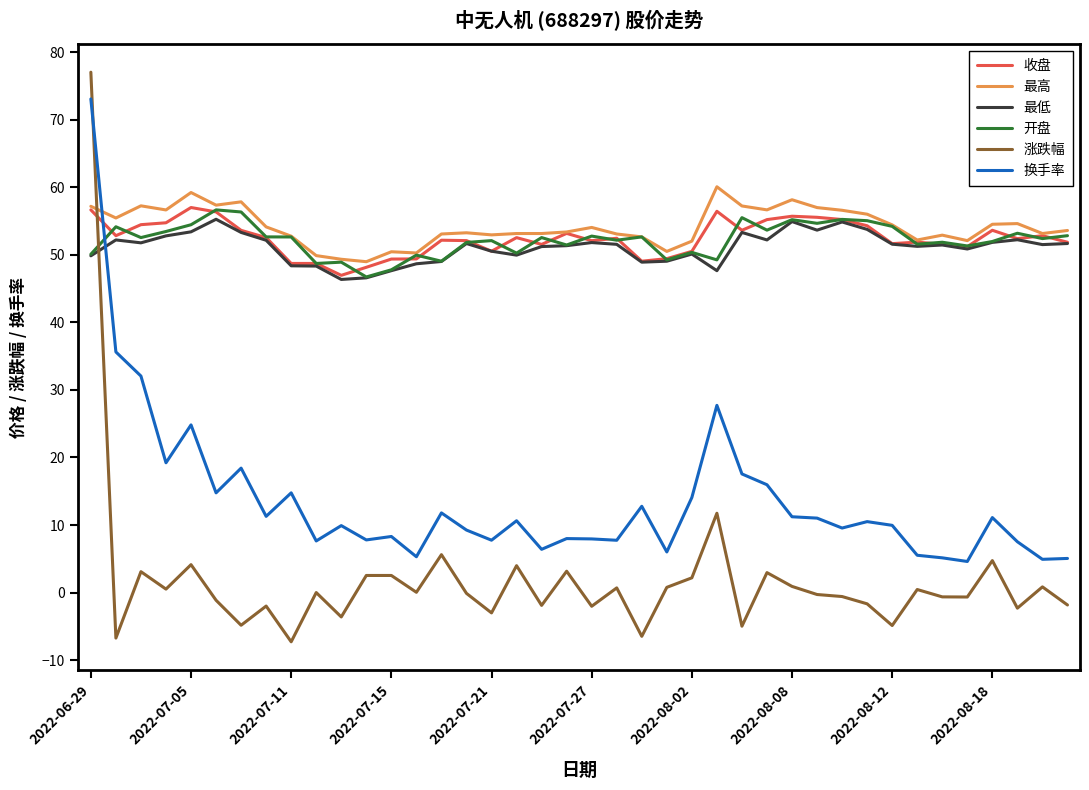

What is the maximum value for 涨跌幅?

77.0